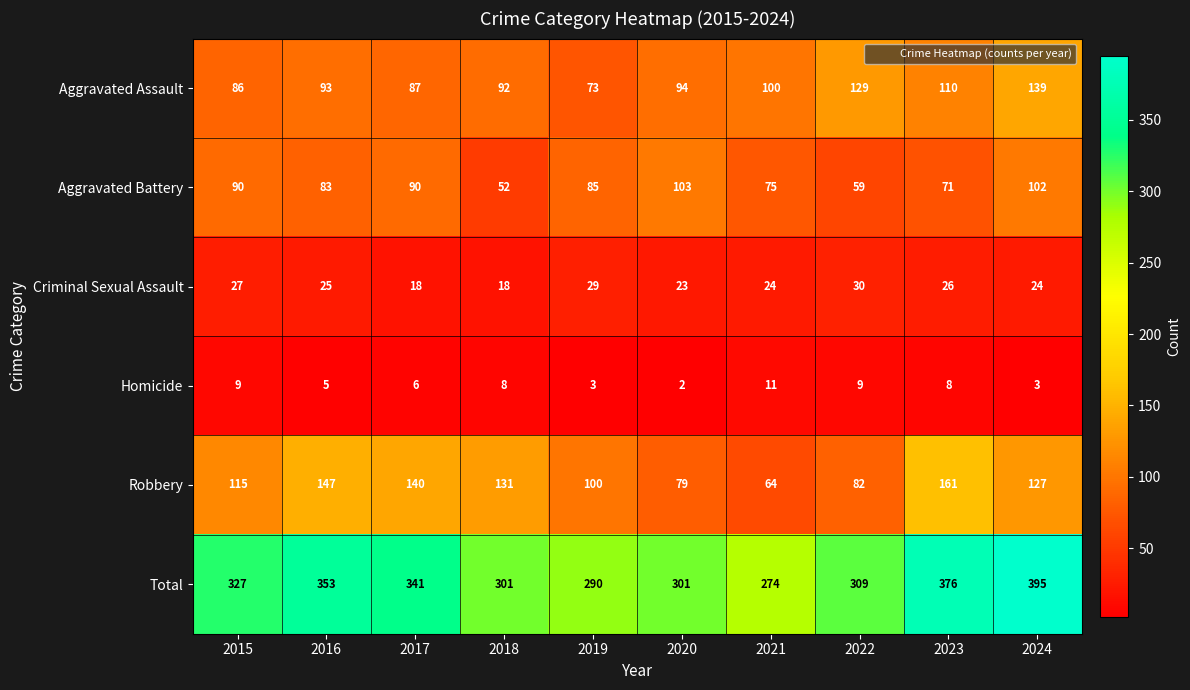

Read the Robbery value at 2022, to the nearest 5.

80